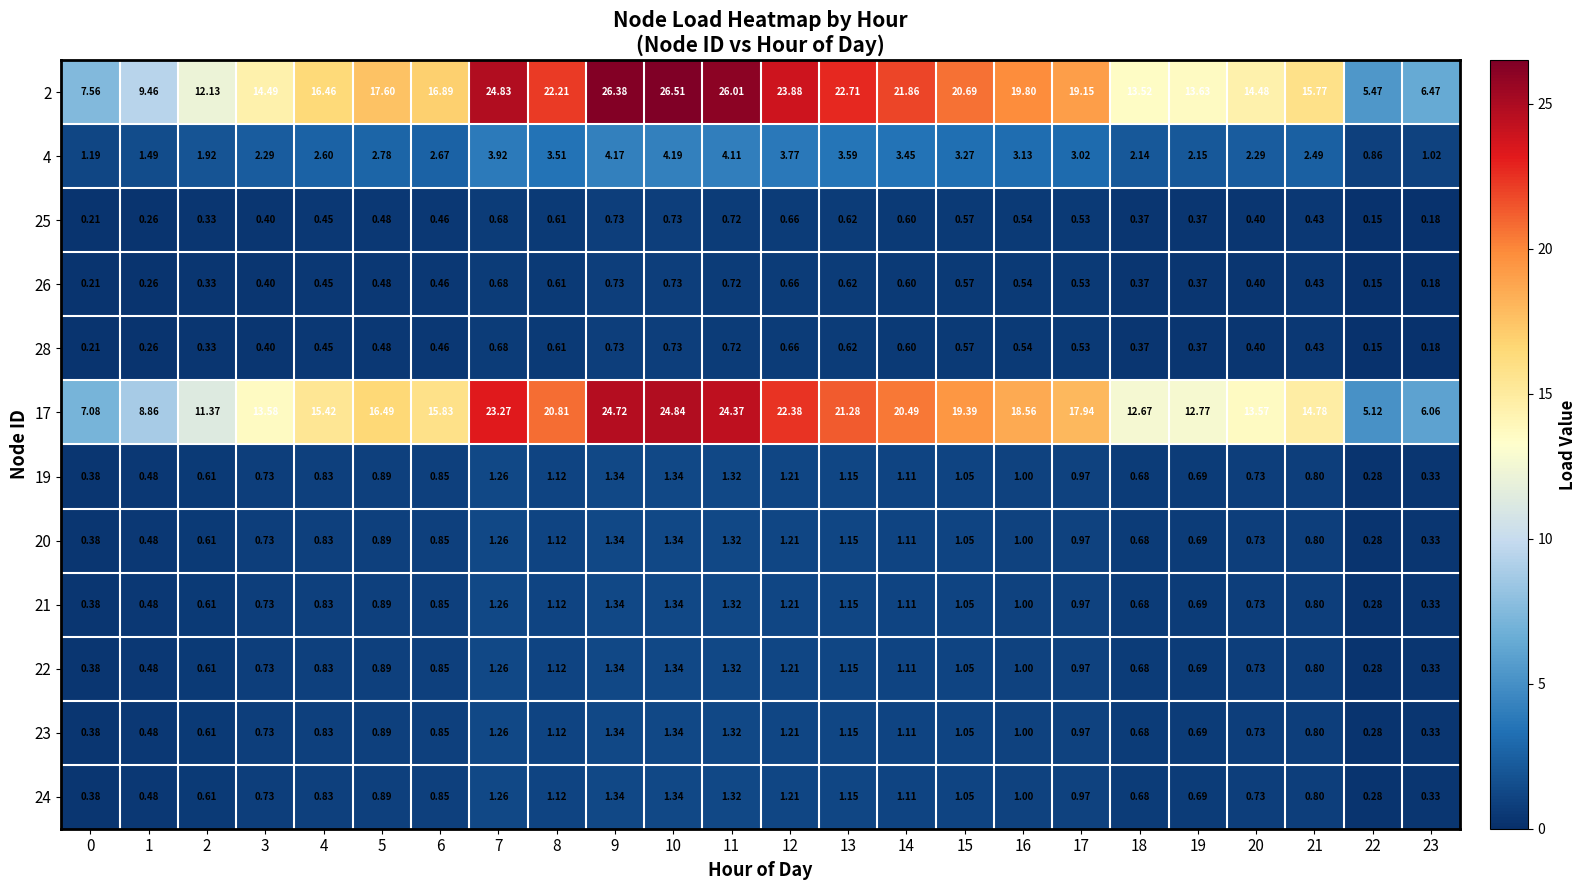

Is the value of 26 at 20 greater than the value of 19 at 14?

No